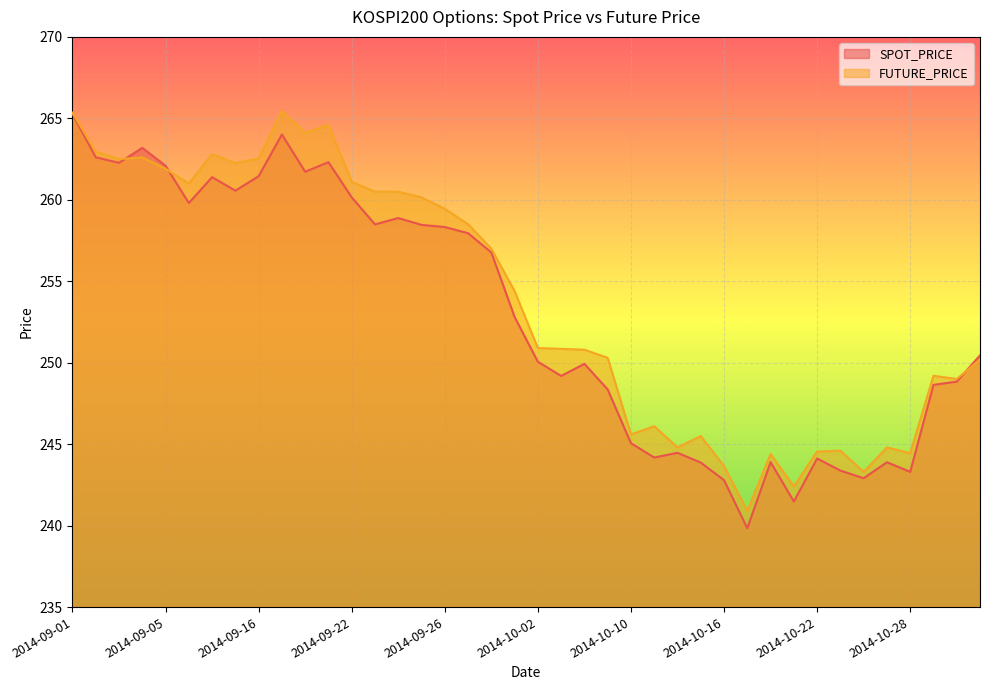

Count the number of data series in this chart.

2